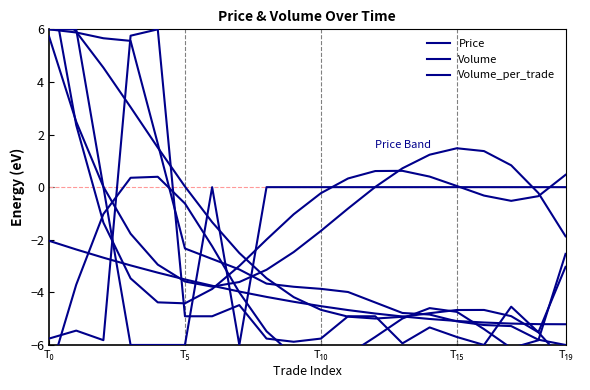

Rank the series at 16 from lowest to highest value.

Volume_per_trade, Volume, Price